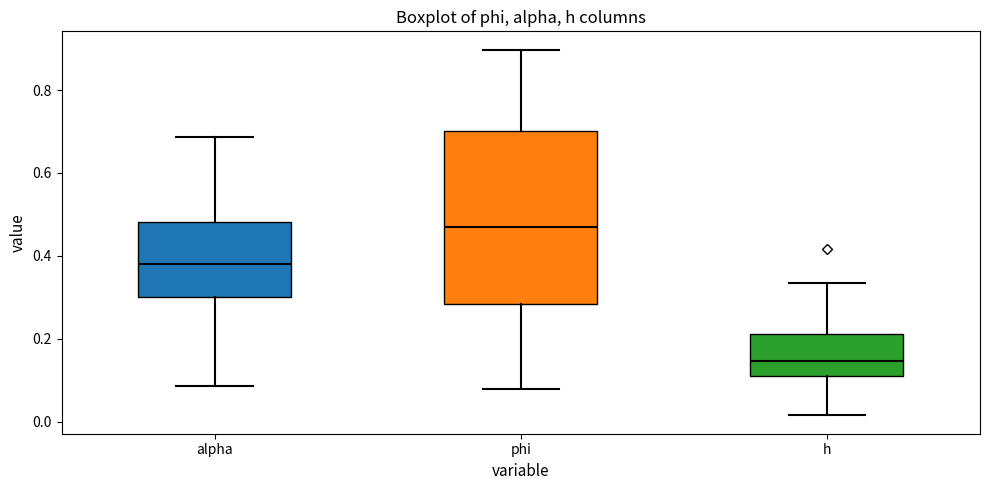

Reading left to right, transcribe this box plot: for each box, give where its median line is, the range the box spans, and where its two whiskers end, as read against the y-axis. The values are not printed on the chart, so give them approximately, as read against the axis.

alpha: median 0.38, box 0.30 to 0.48, whiskers 0.08 to 0.68
phi: median 0.46, box 0.28 to 0.70, whiskers 0.08 to 0.90
h: median 0.14, box 0.10 to 0.22, whiskers 0.02 to 0.34